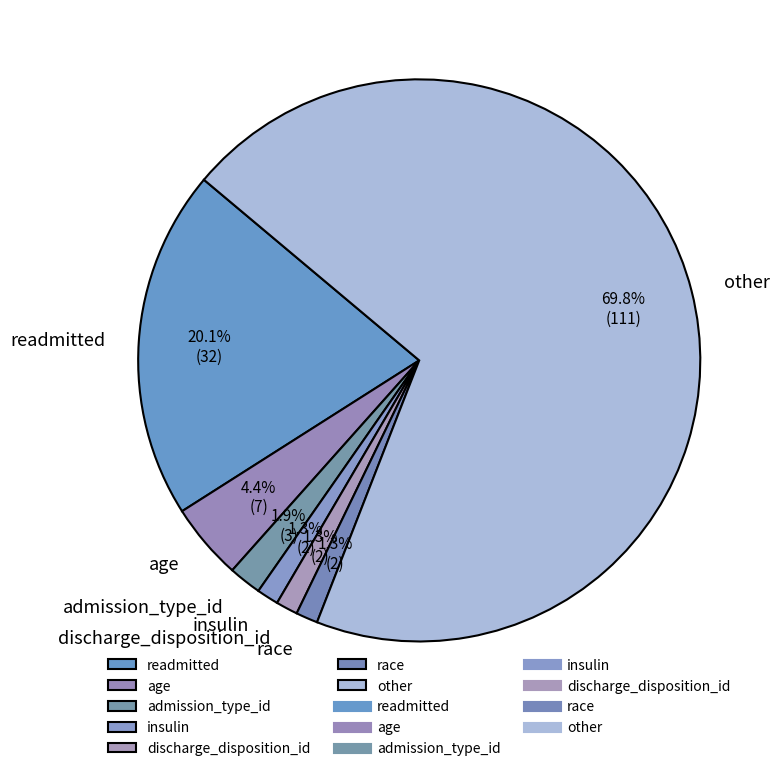

Combined, do discharge_disposition_id and insulin account for over 50%?

No